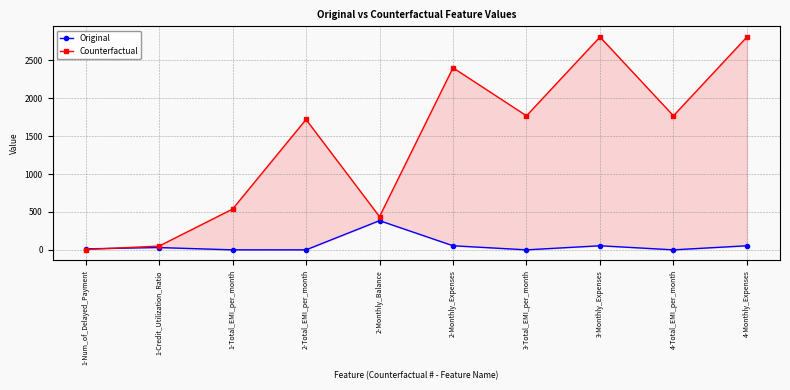

At how many categories does at least one series exceed 705?

6